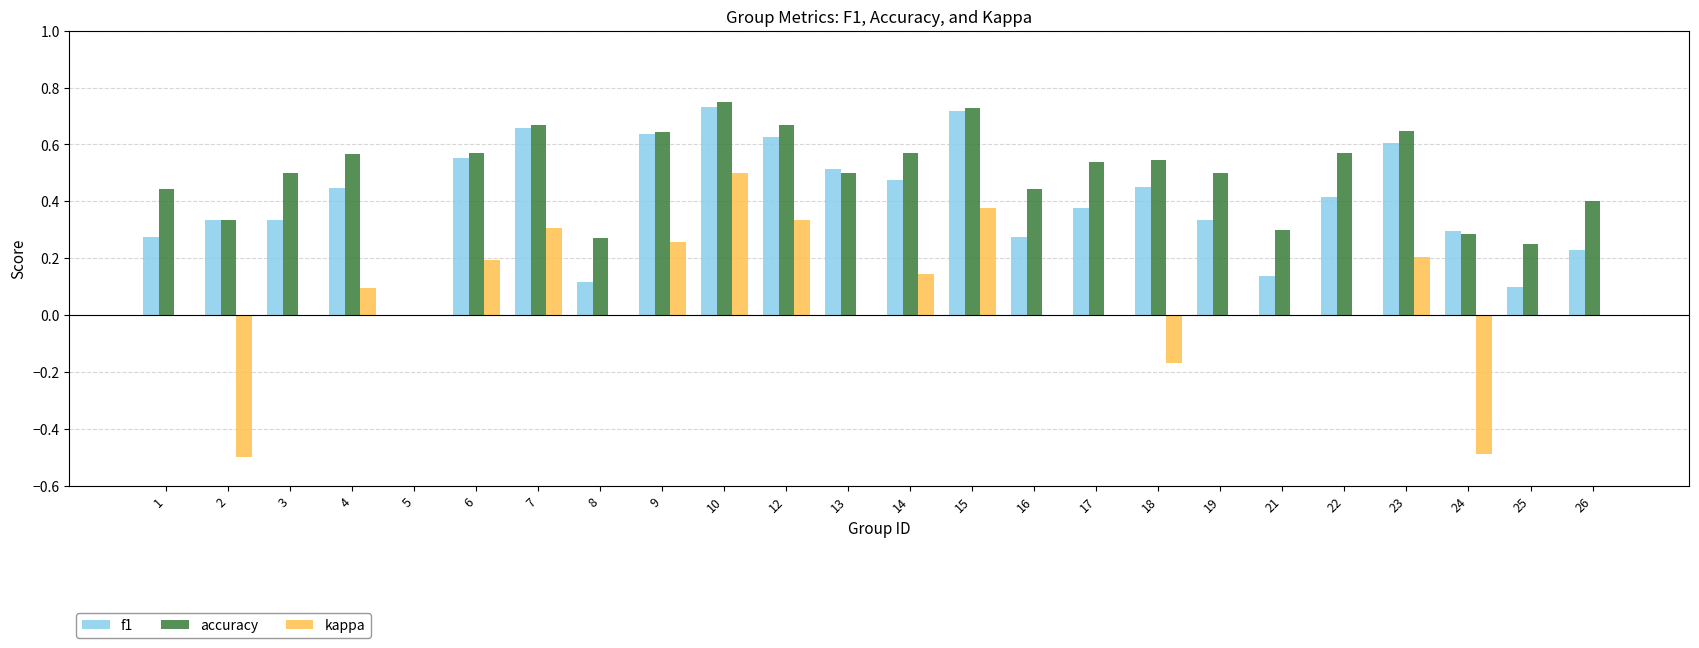

What is the sum of all accuracy values?

11.7